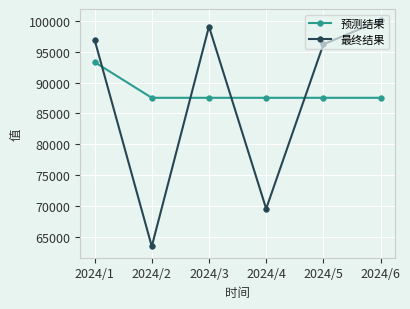

At how many categories does at least one series exceed 86572?

6